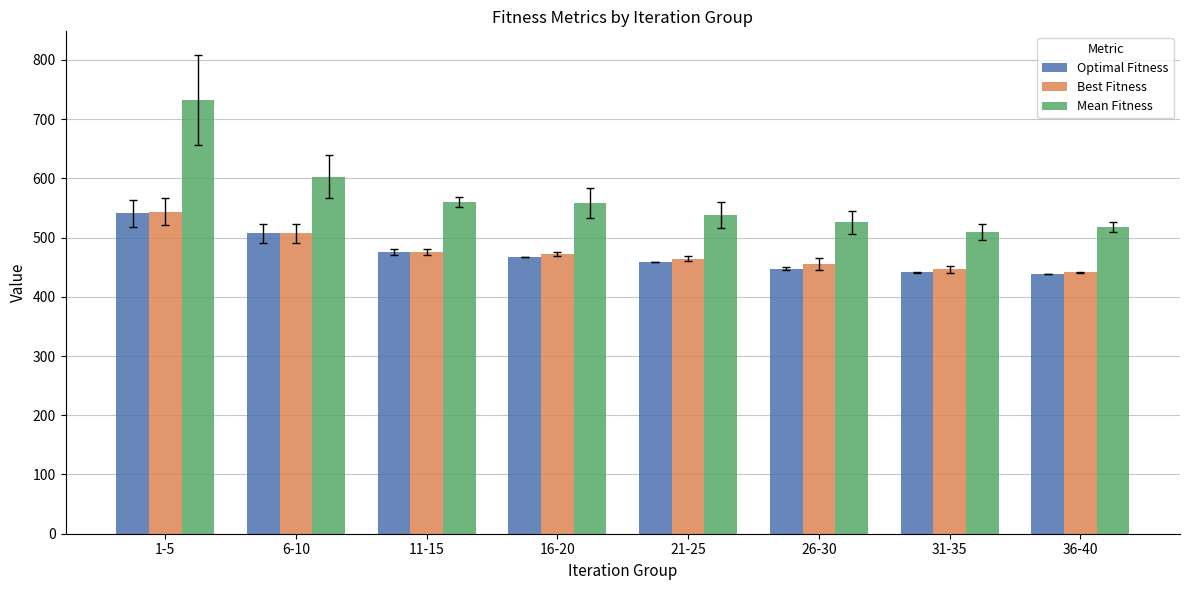

At how many categories does at least one series exceed 657?

1